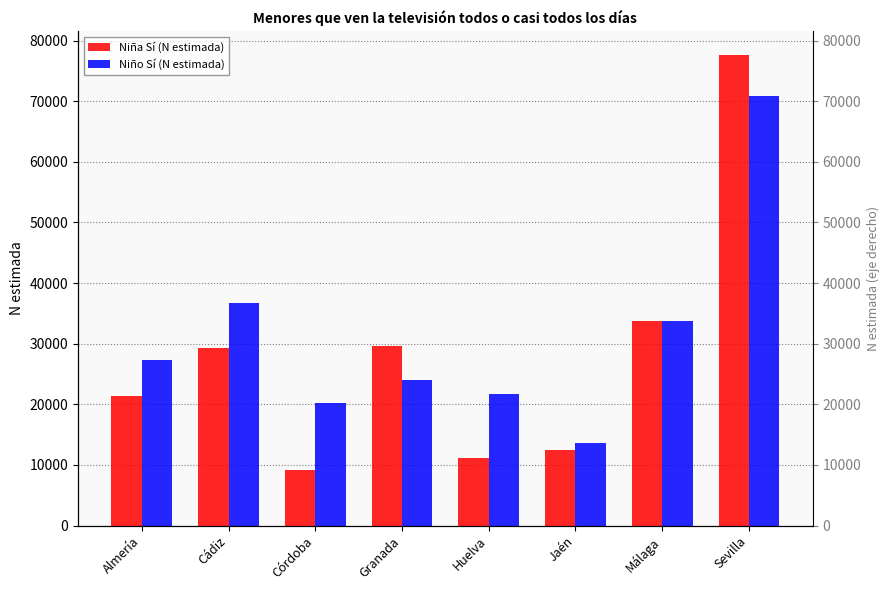

At which label is Niña Sí (N estimada) closest to 43413?

Málaga